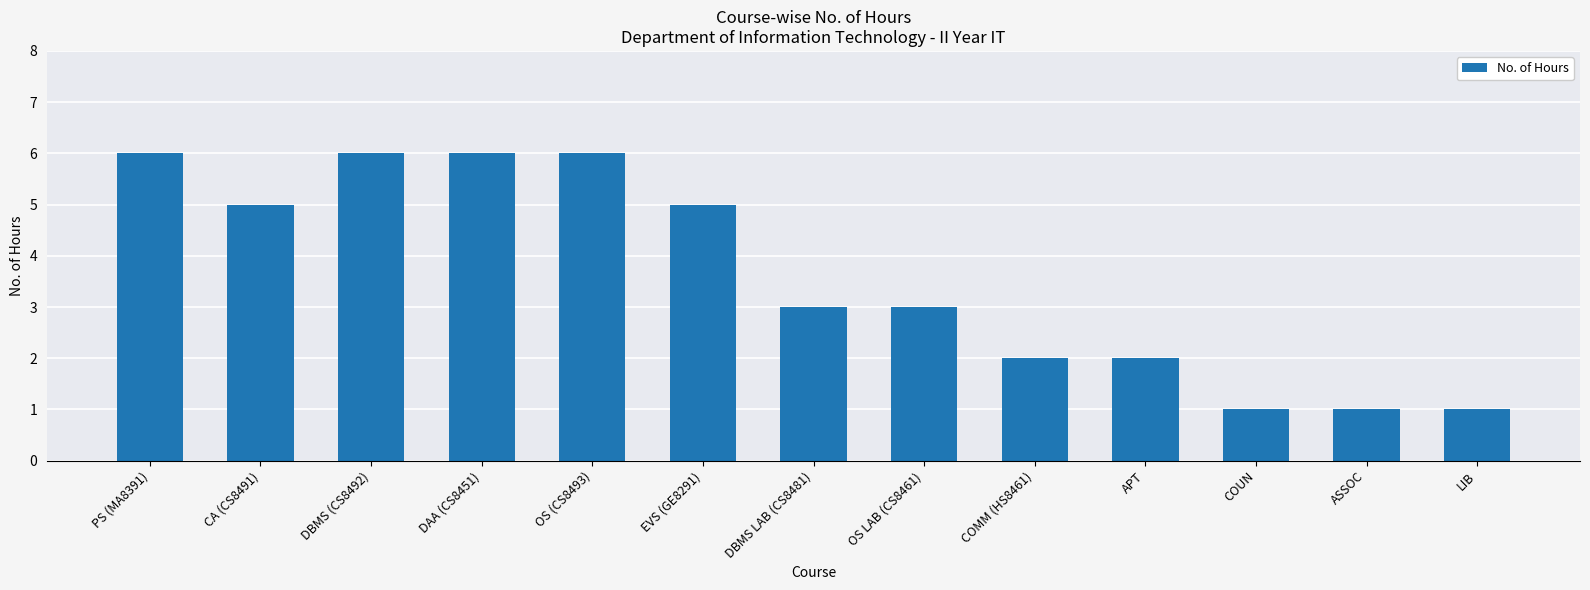

Are the bars grouped side by side (vs. stacked)?

No